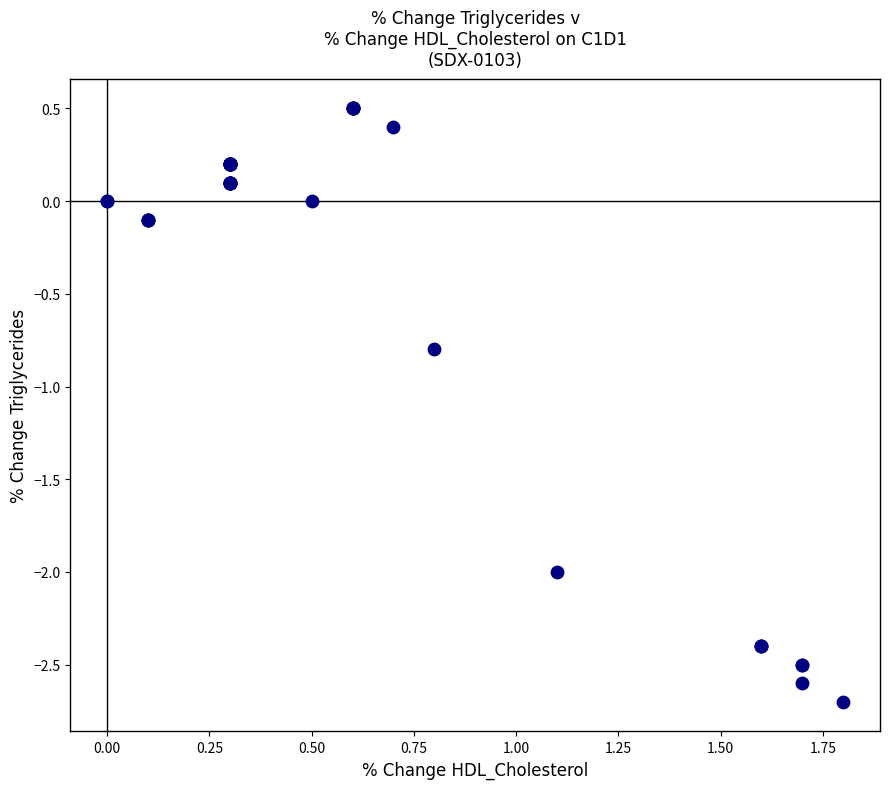

What Y value in the scatter plot is closest to -1?

-0.8